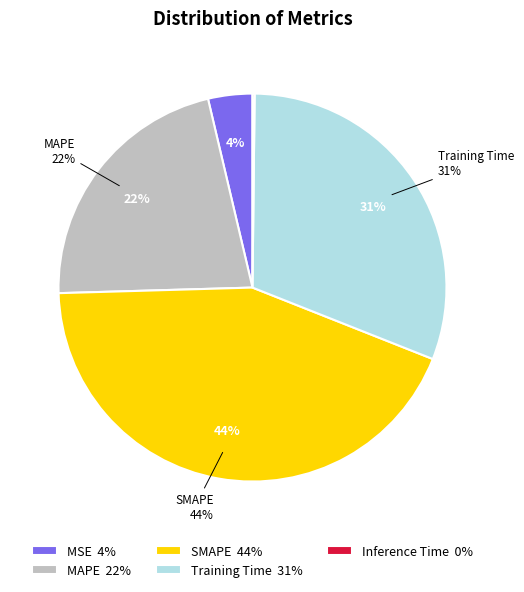

To the nearest percent, what is the average slice percentage?

20%